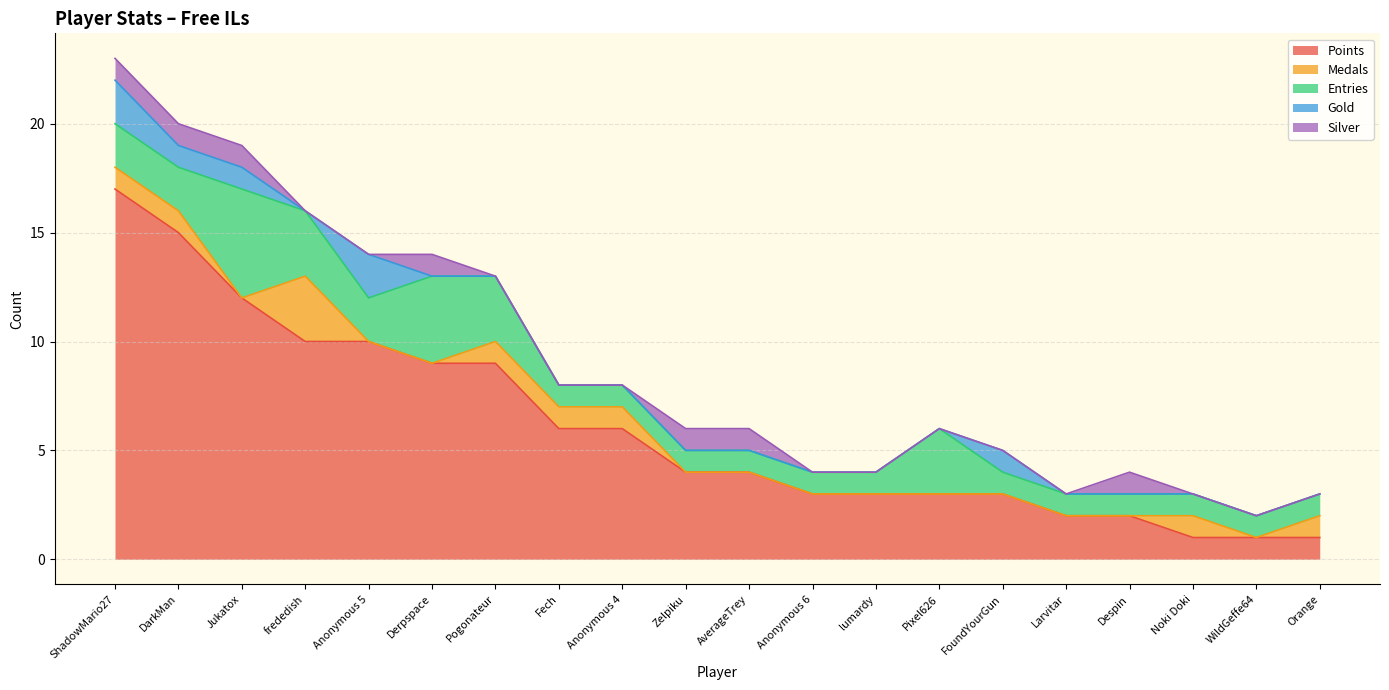

What is the difference between the highest and lowest values at Pixel626?

3